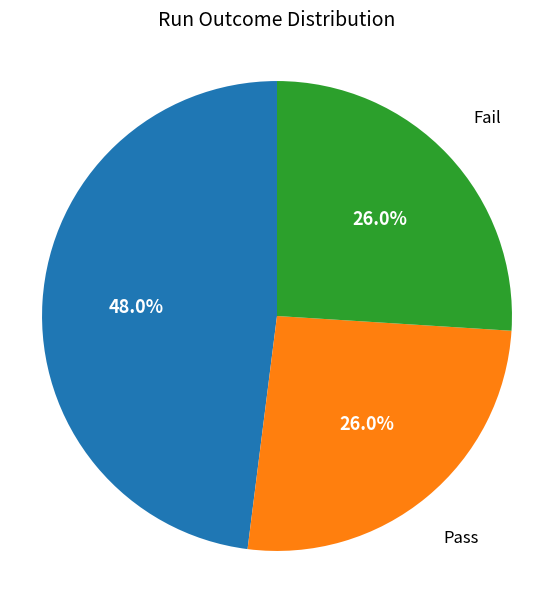

Does any single category account for the majority?

No